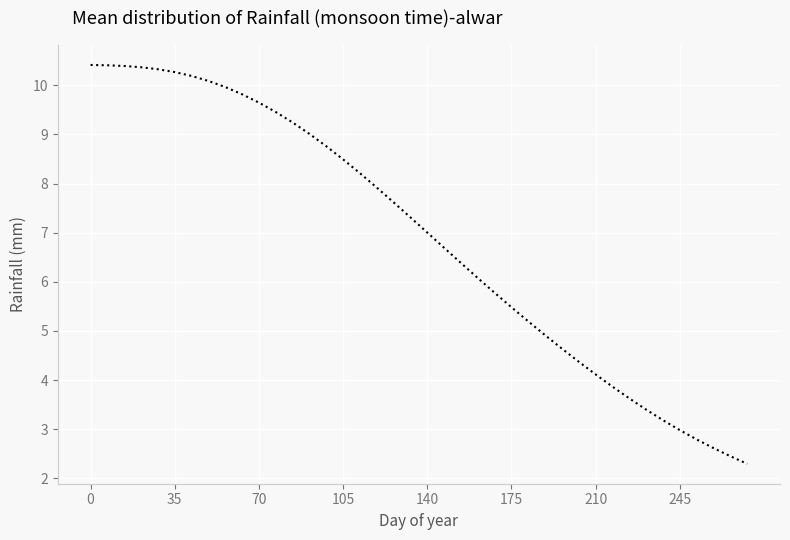

What is the maximum value shown in the chart?

10.4